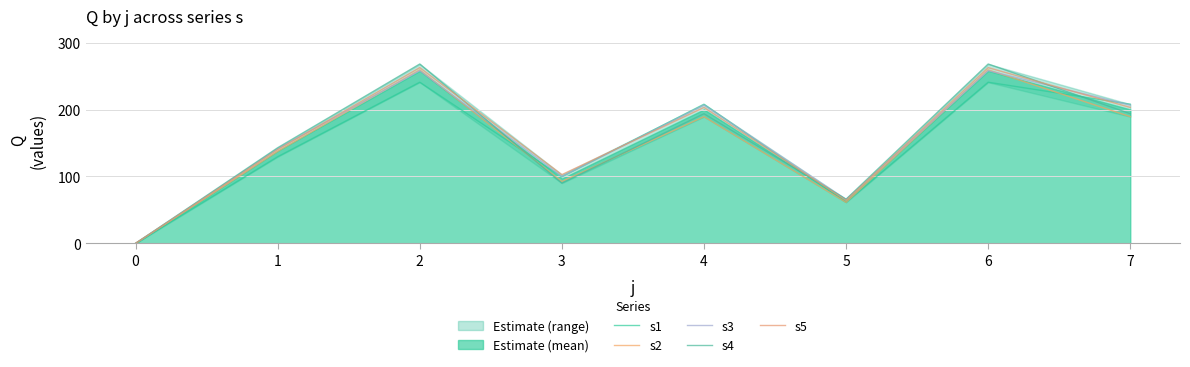

True or false: s2 has a value of 137.5 at 1.

True